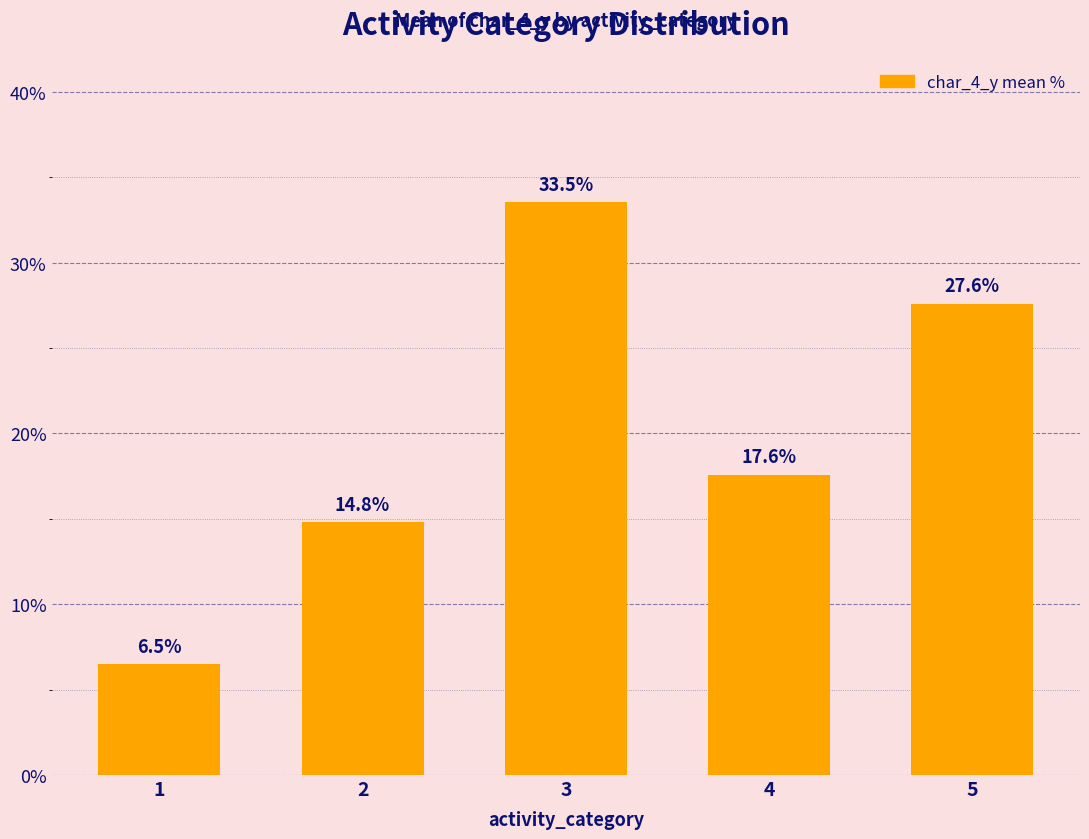

Reading left to right, transcribe all the data shown in this chart.

6.5	14.8	33.5	17.6	27.6